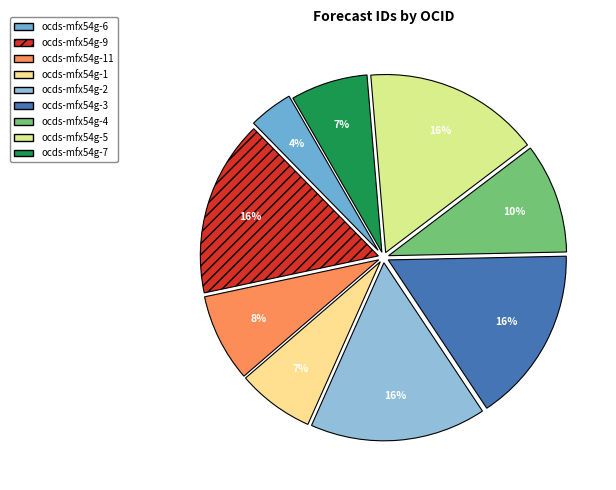

Which slice is the smallest?

ocds-mfx54g-6